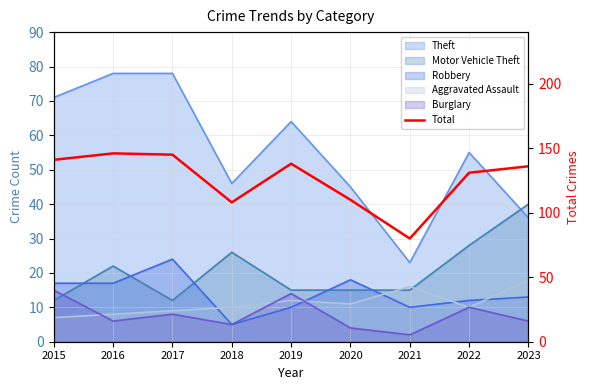

At which category does the chart reach its minimum across all series?

2021